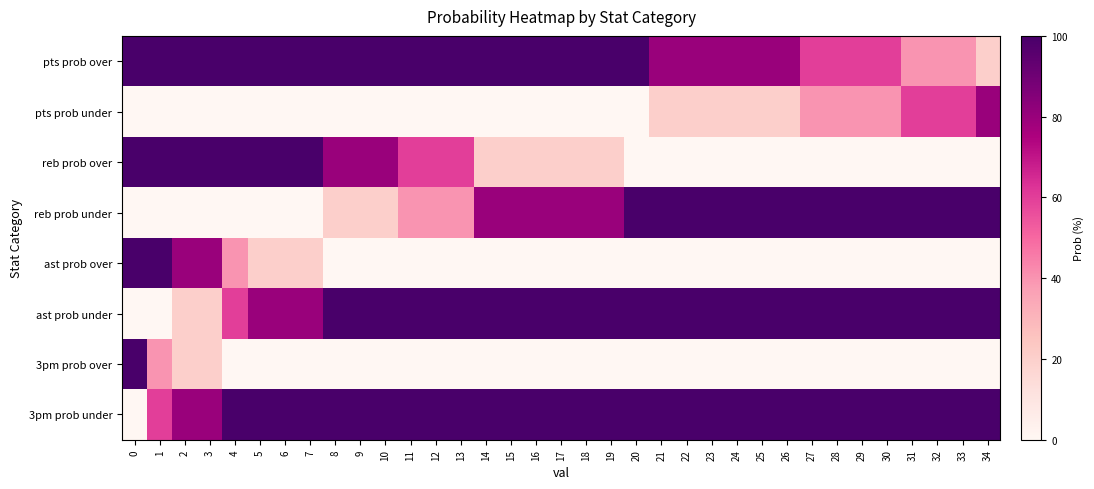

Which series changed the most between 9 and 32?

row_2